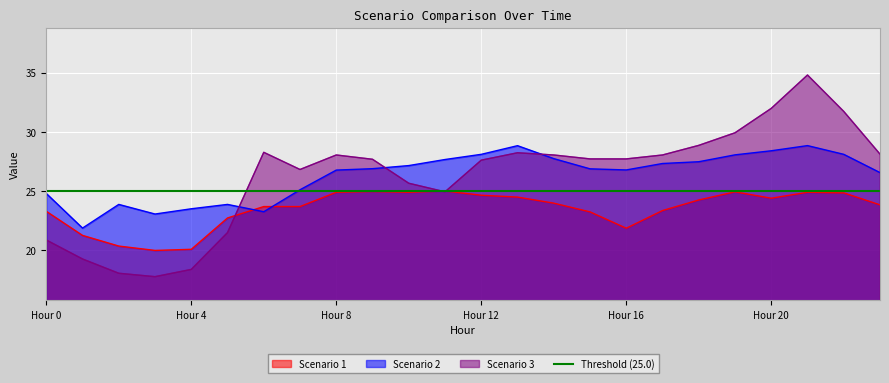

The Scenario 2 series shows 38.3 at Hour 4. True or false?

False